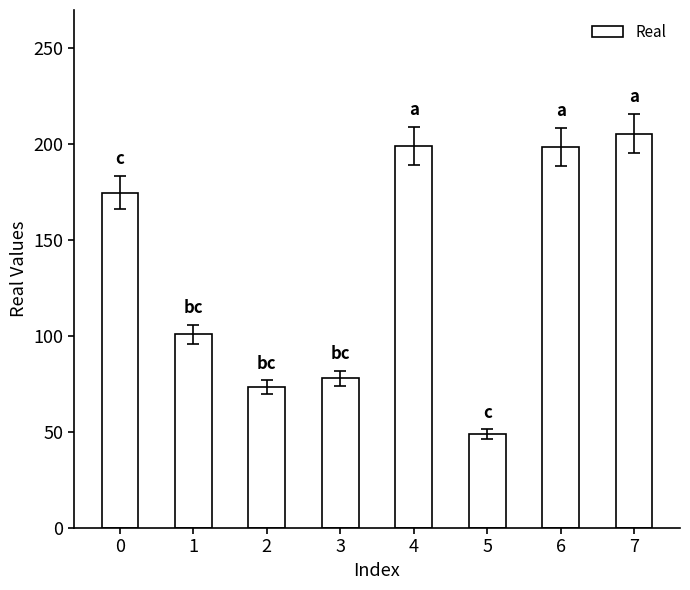

Approximately how many times larger is the value at 7 compared to 1?

2.0